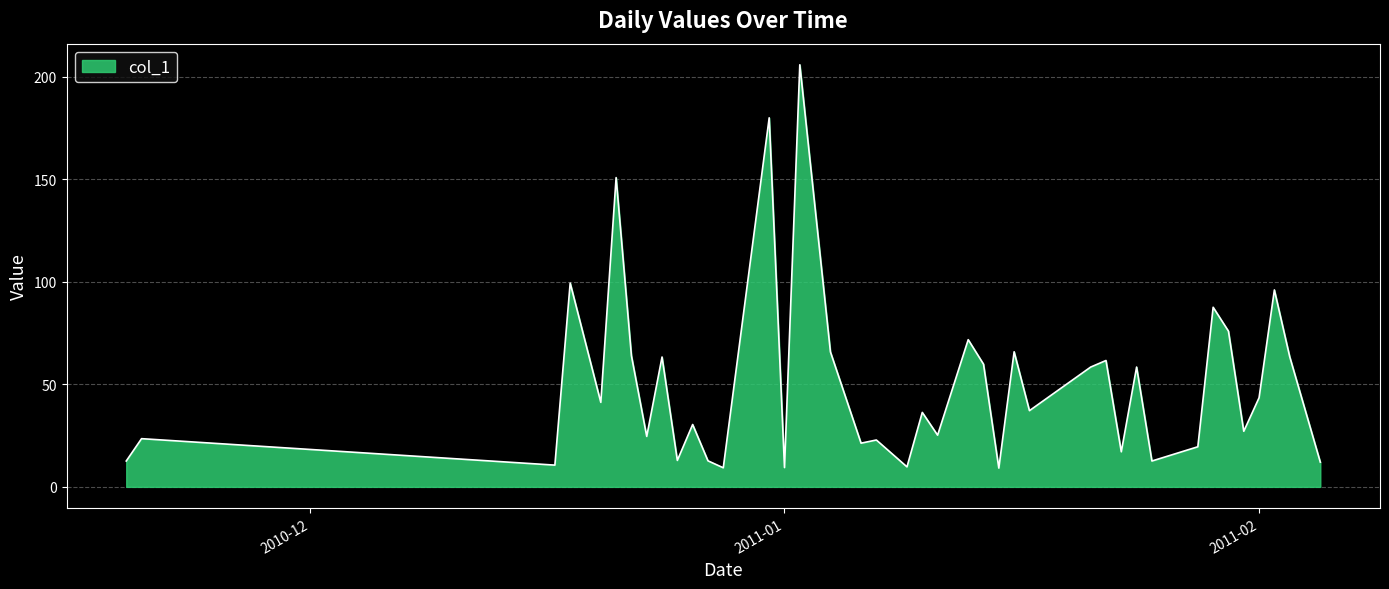

What is the greatest value displayed?

205.8